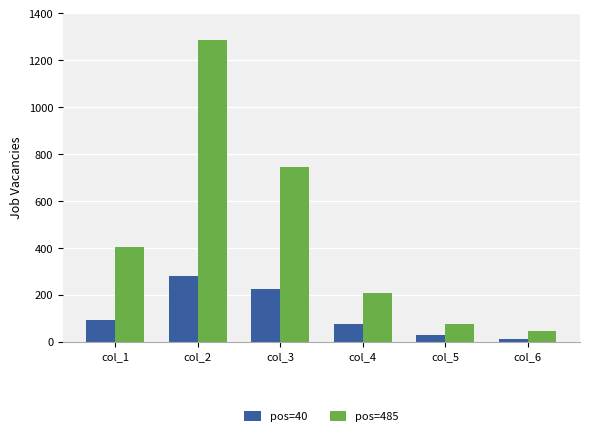

What is the sum of the pos=40 values at col_5 and col_6?

41